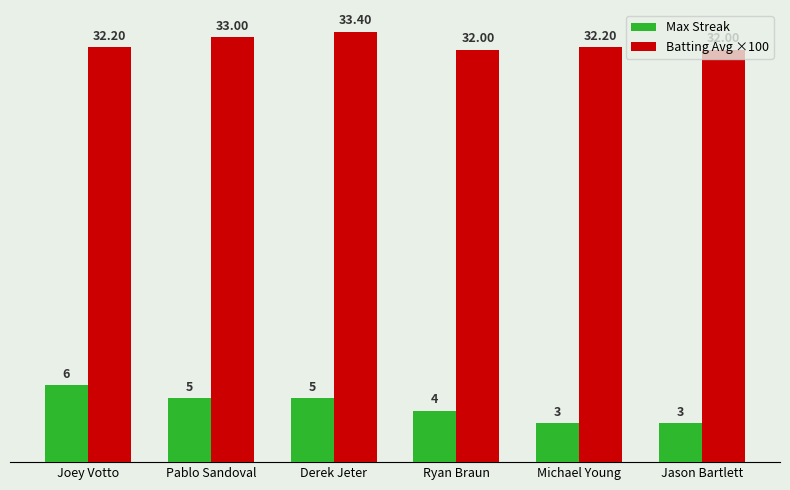

How many data points does each series have?

6